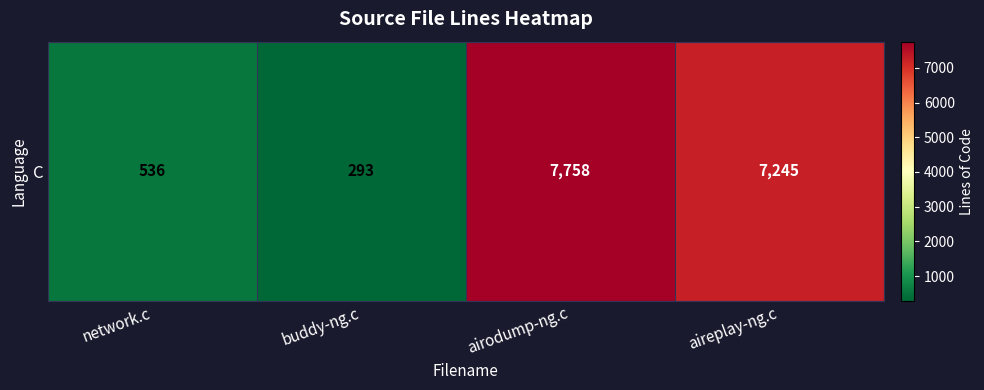

At which label does the data first exceed 7245?

airodump-ng.c